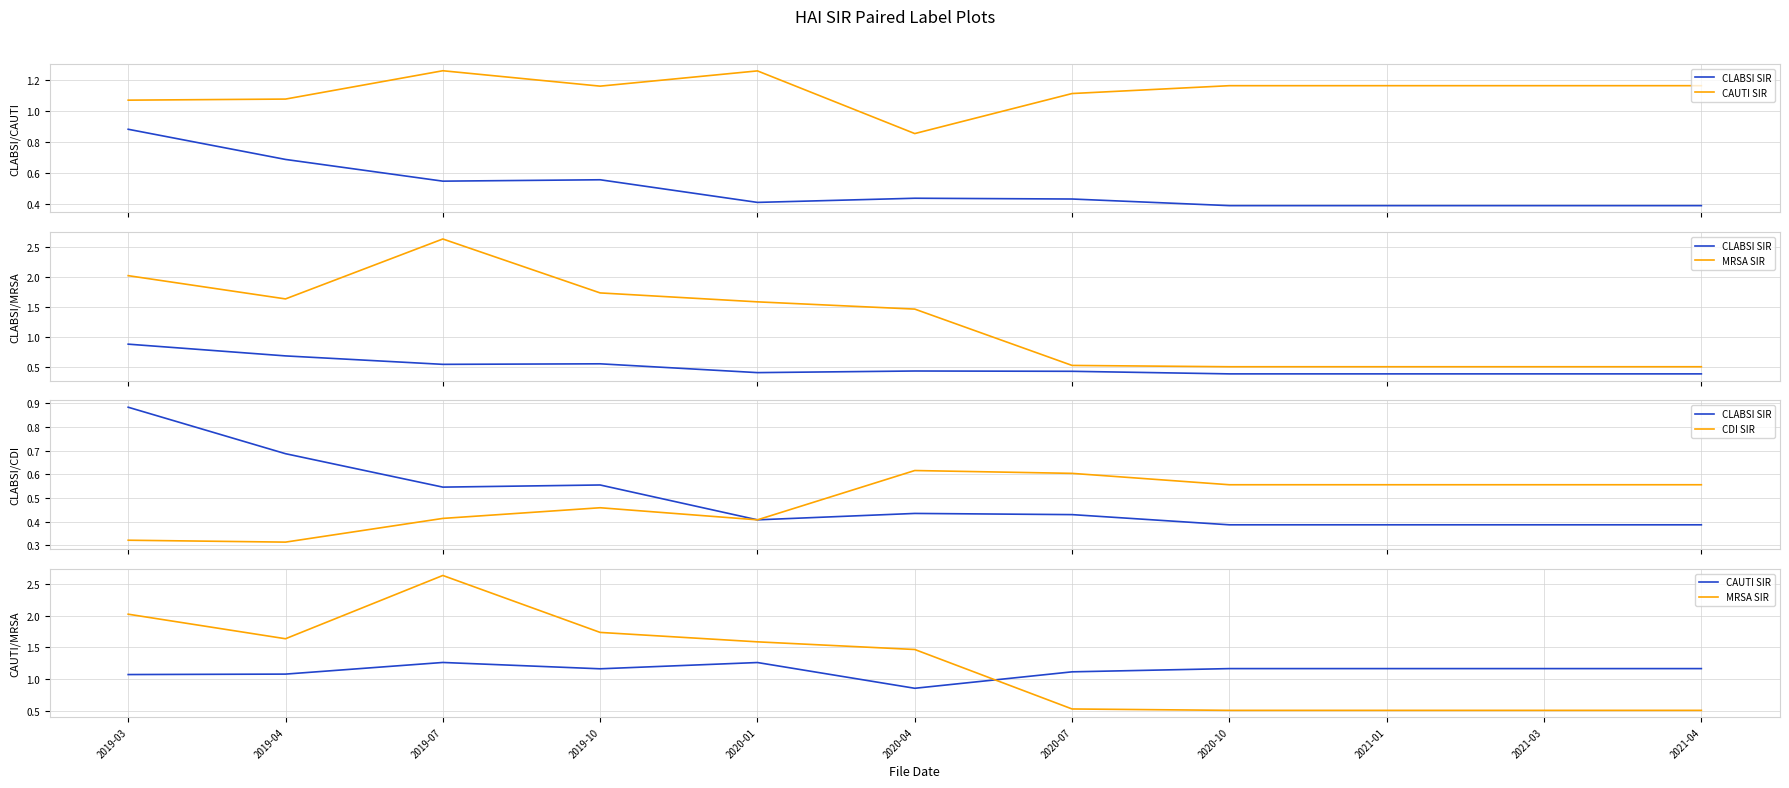

What is the label of the 10th point from the right?

2019-04